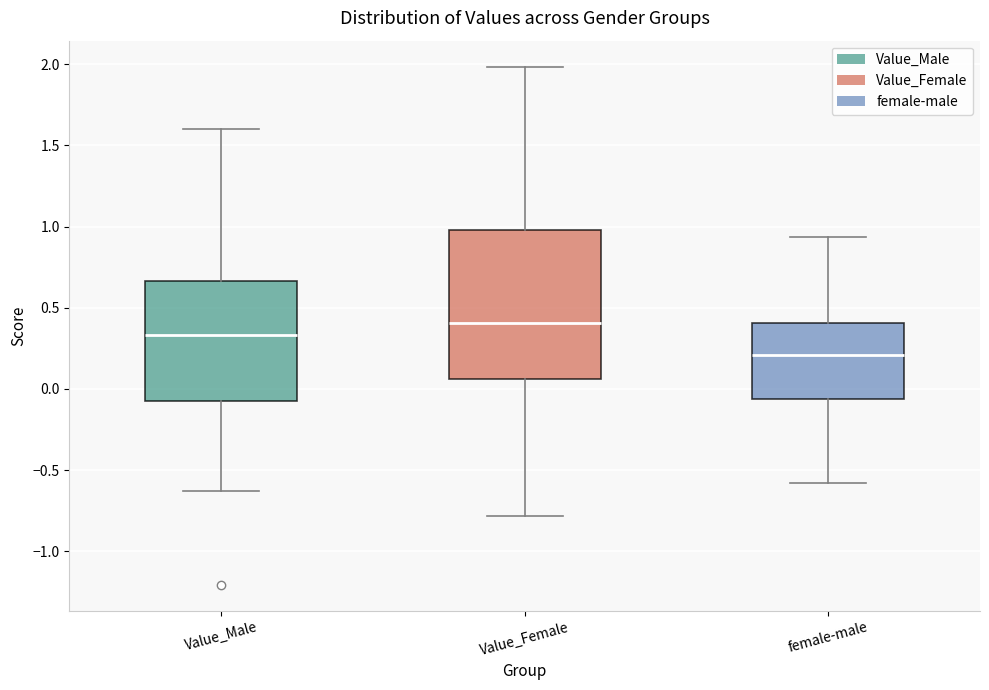

Reading left to right, read every box against the y-axis: the position of its median line, the range the box covers, and the ends of its whiskers. The values are not printed on the chart, so give them approximately, as read against the axis.

Value_Male: median 0.35, box -0.05 to 0.65, whiskers -0.65 to 1.60
Value_Female: median 0.40, box 0.05 to 1.00, whiskers -0.80 to 2.00
female-male: median 0.20, box -0.05 to 0.40, whiskers -0.60 to 0.95